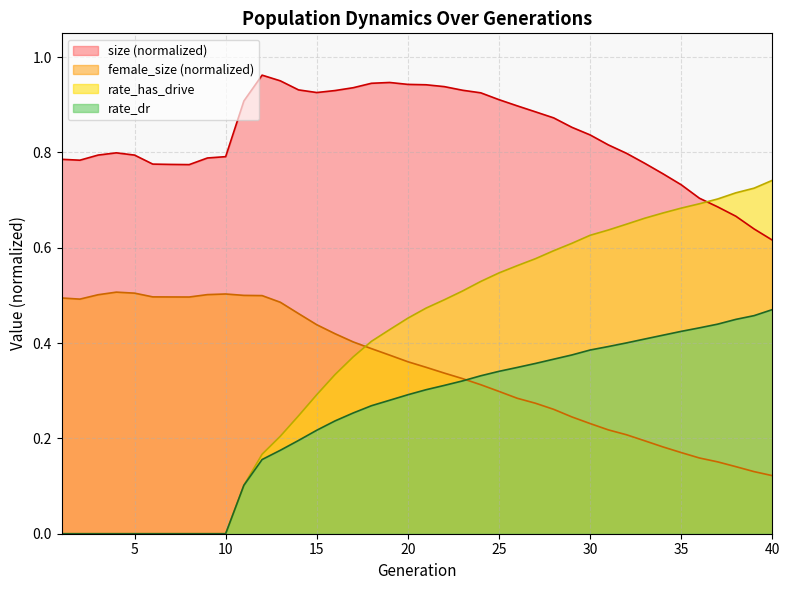

Which series has the largest total across all categories?

size (normalized)